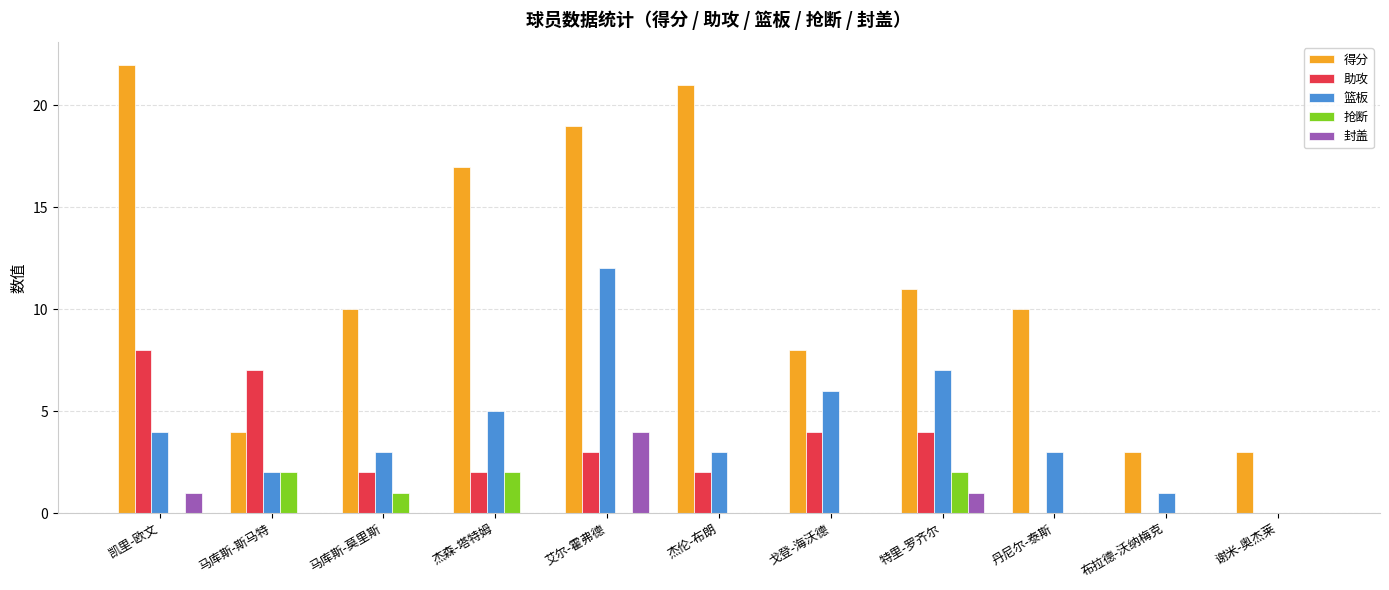

What is the sum of all 封盖 values?

6